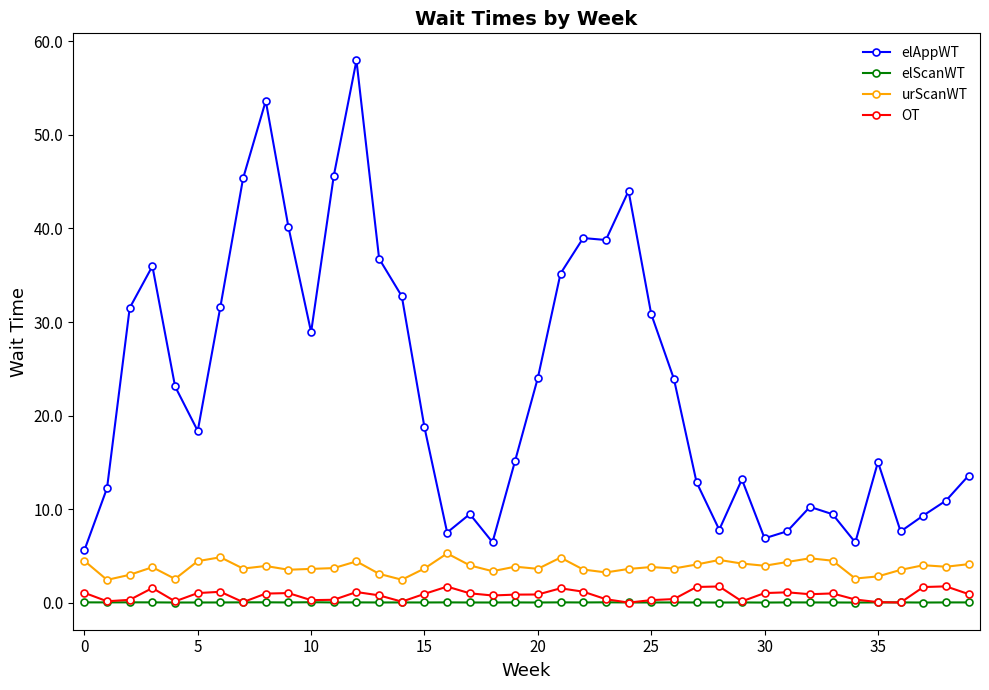

Which series has the largest total across all categories?

elAppWT